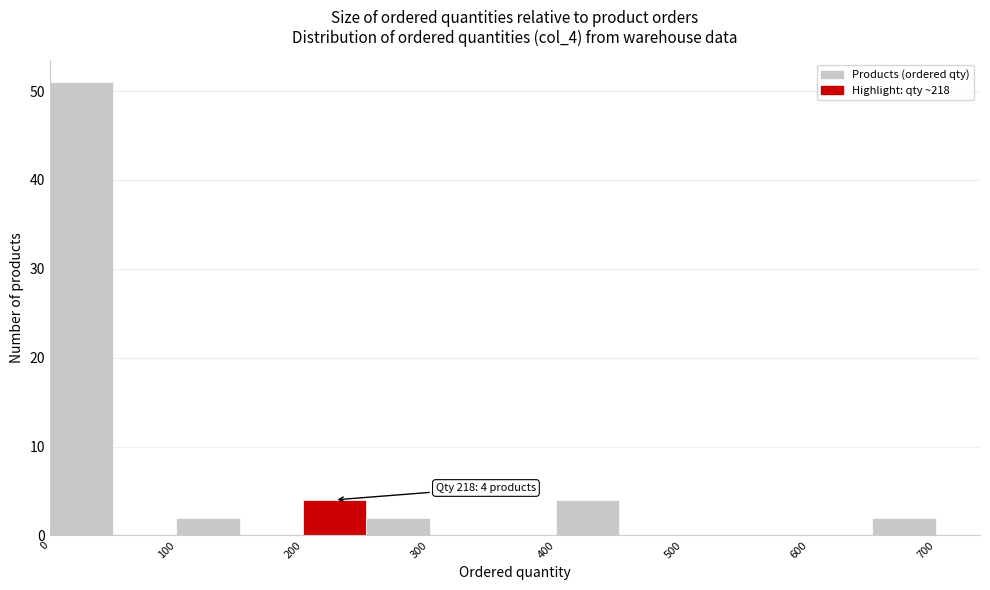

Over which range of the x-axis is the bar tallest?

0 to 50